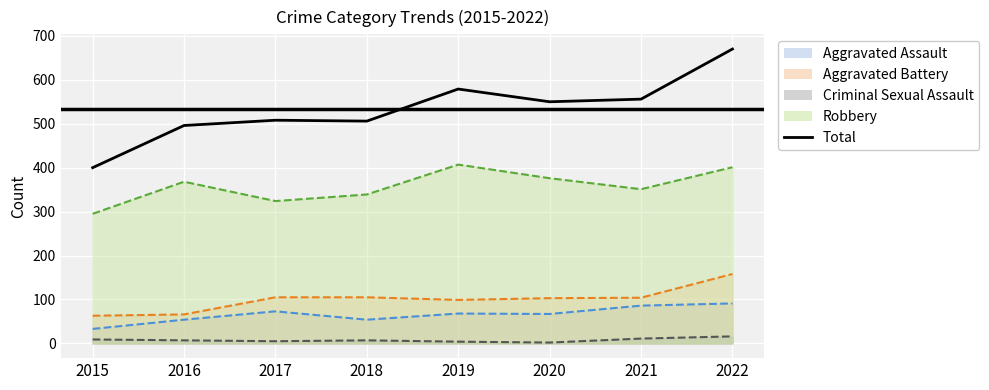

What is the value of the 5th point from the left?

579